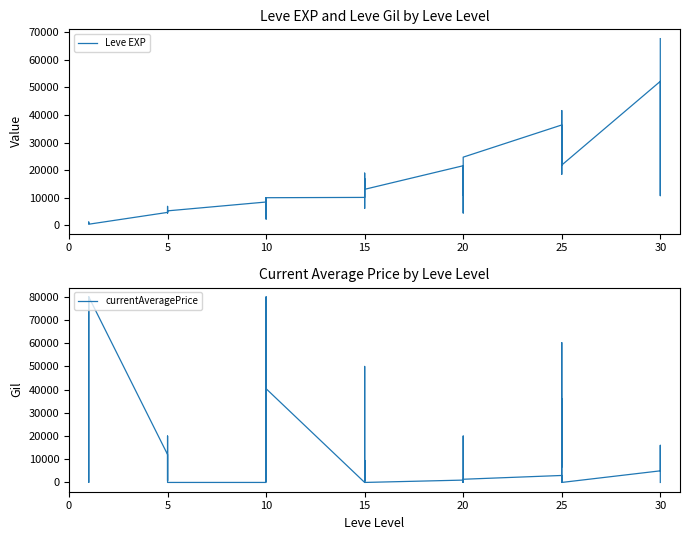

Which series ends up on top after the final intersection of Leve EXP and currentAveragePrice?

Leve EXP